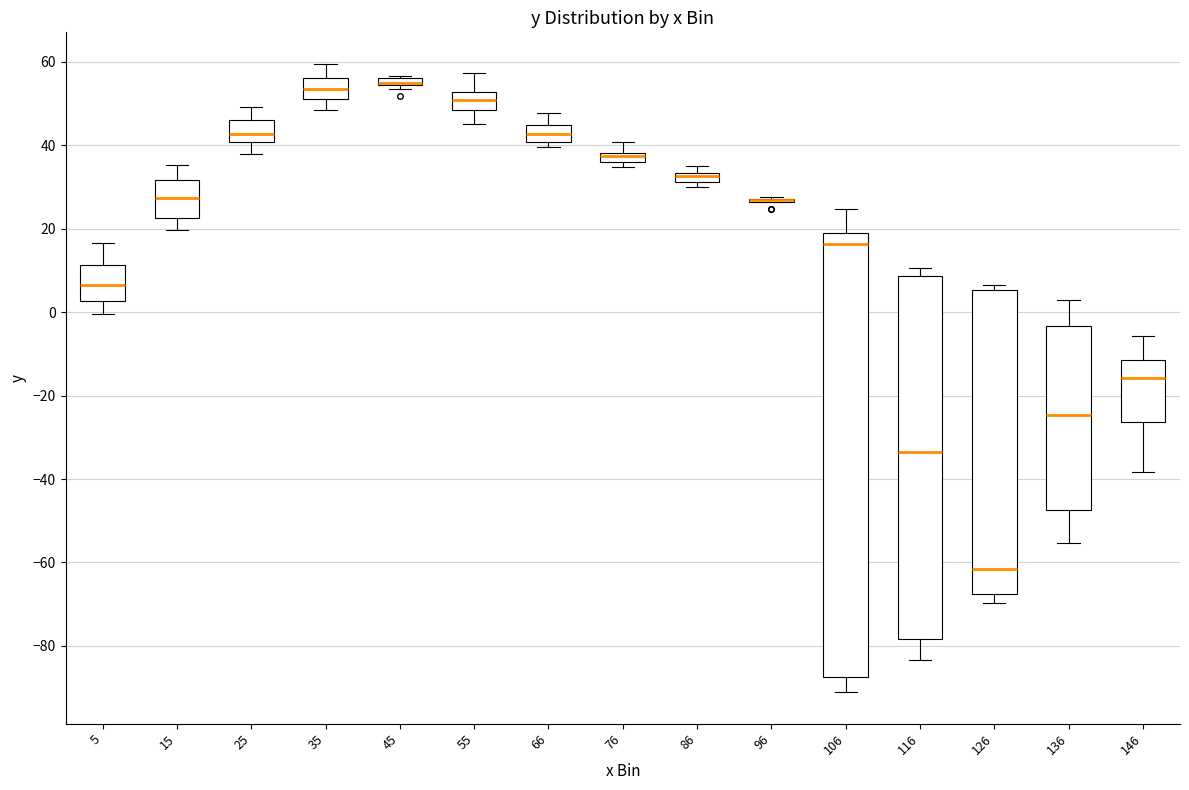

Which box is the tallest, from its lower edge to its upper edge?

106